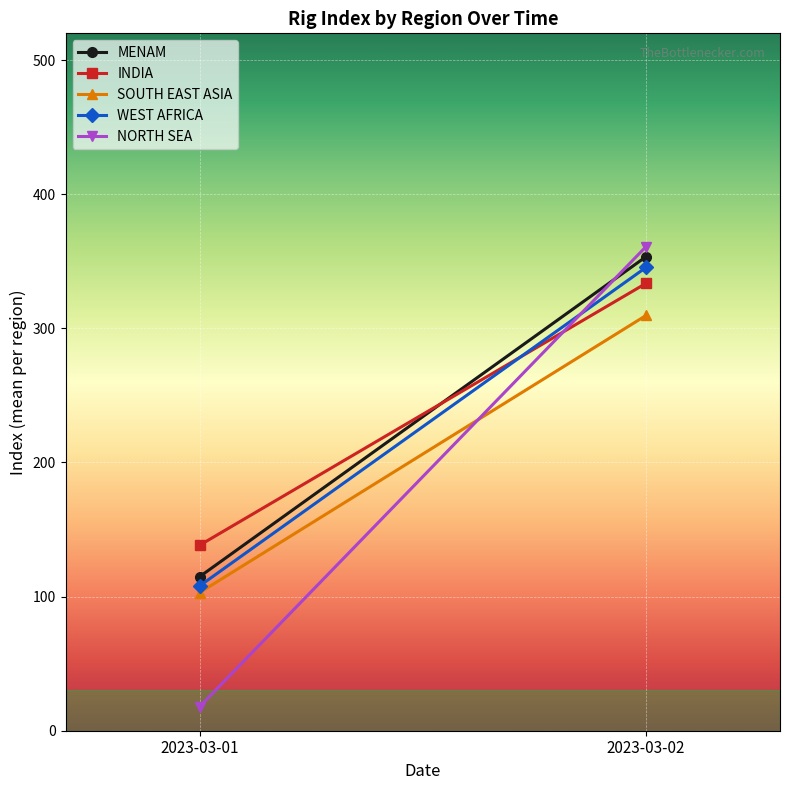

Rank the series by their maximum value, from lowest to highest.

SOUTH EAST ASIA, INDIA, WEST AFRICA, MENAM, NORTH SEA